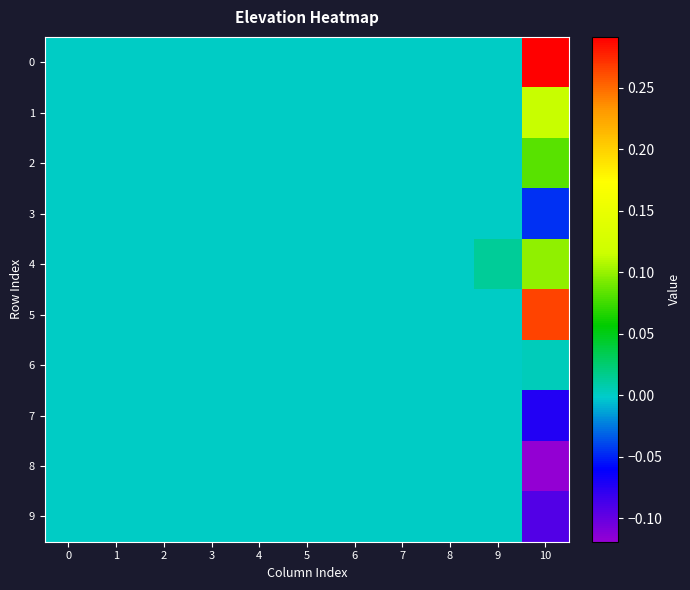

Rank the series by their maximum value, from lowest to highest.

3, 7, 8, 9, 6, 2, 4, 1, 5, 0